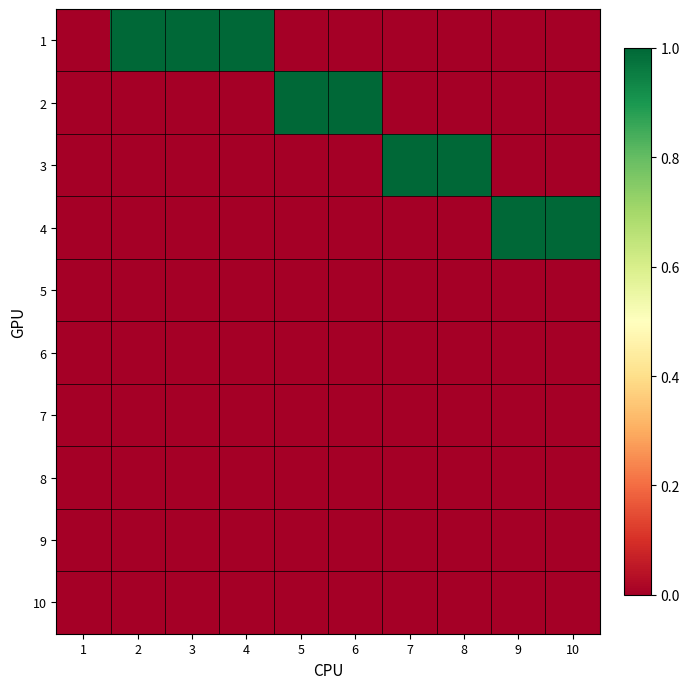

Count the number of data series in this chart.

10